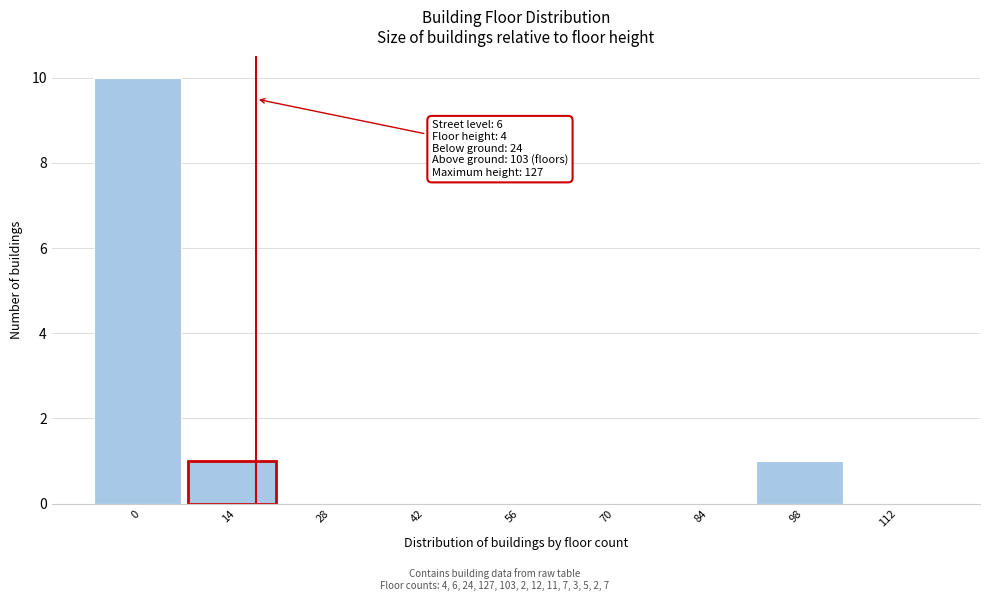

Reading left to right, transcribe all the data shown in this chart.

0=10	14=1	28=0	42=0	56=0	70=0	84=0	98=1	112=0